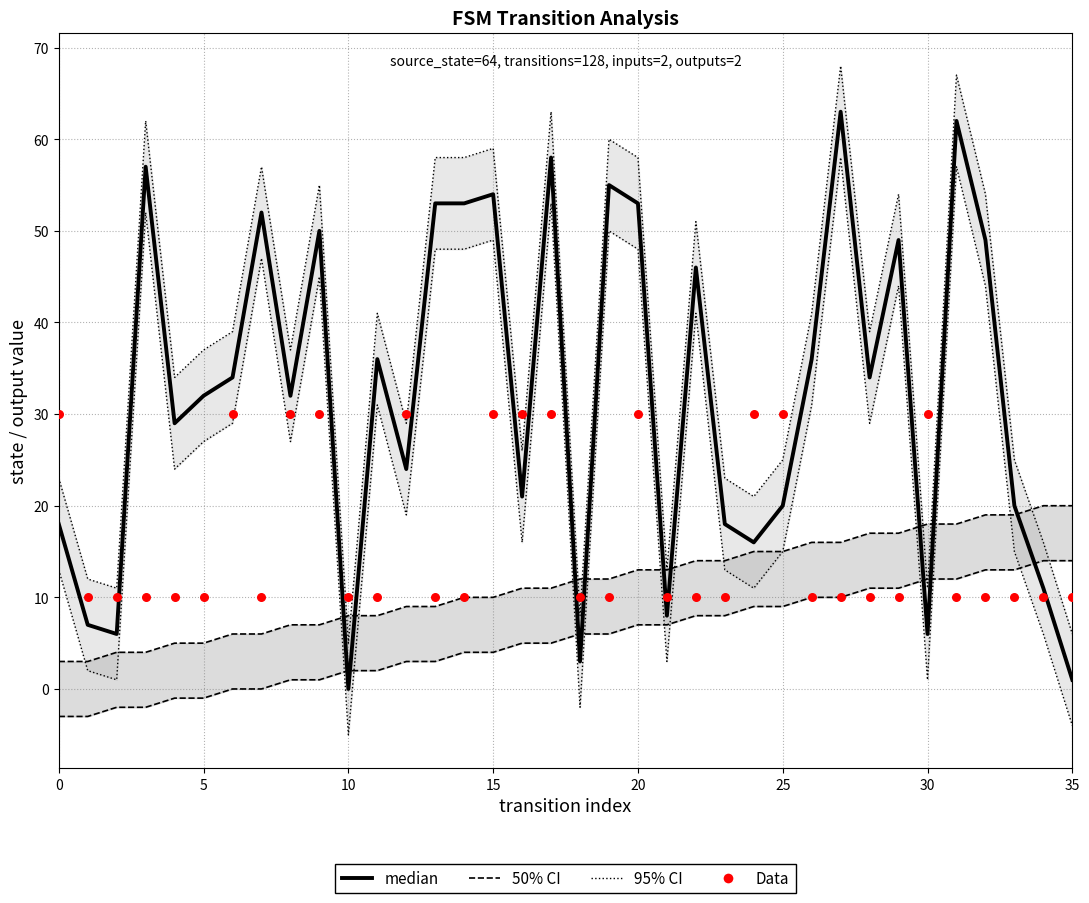

Which series has the largest total across all categories?

95% CI